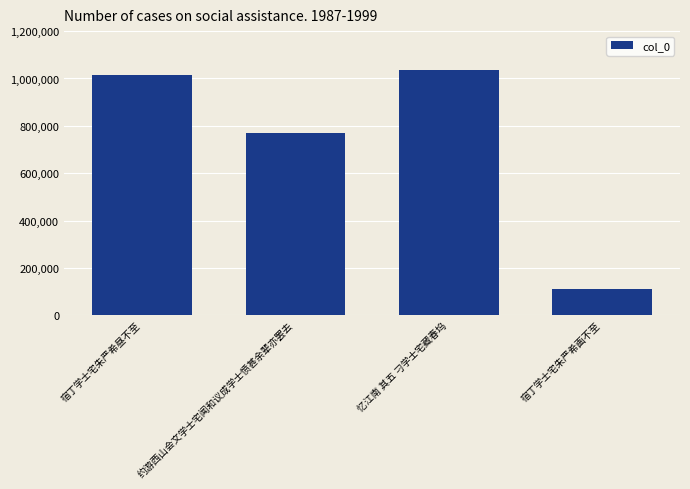

What is the approximate value at 忆江南 其五 刁学士宅藏春坞, to the nearest 50?

1036400